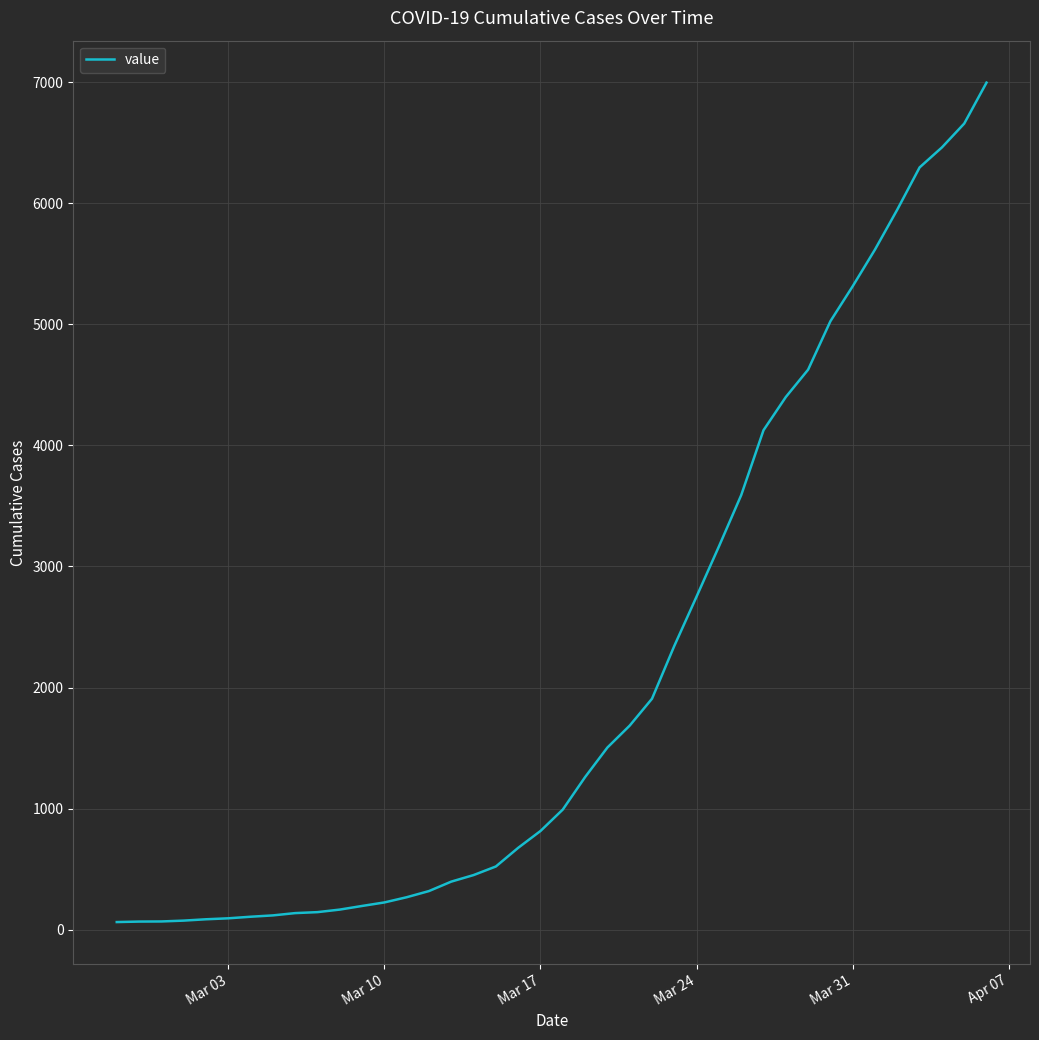

What is the greatest value displayed?

6995